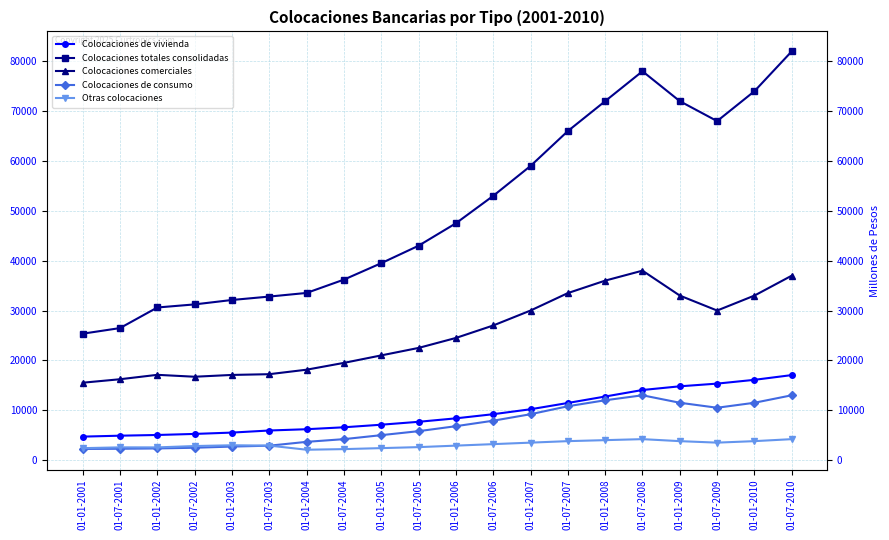

At which category is the sum across all series the highest?

01-07-2010